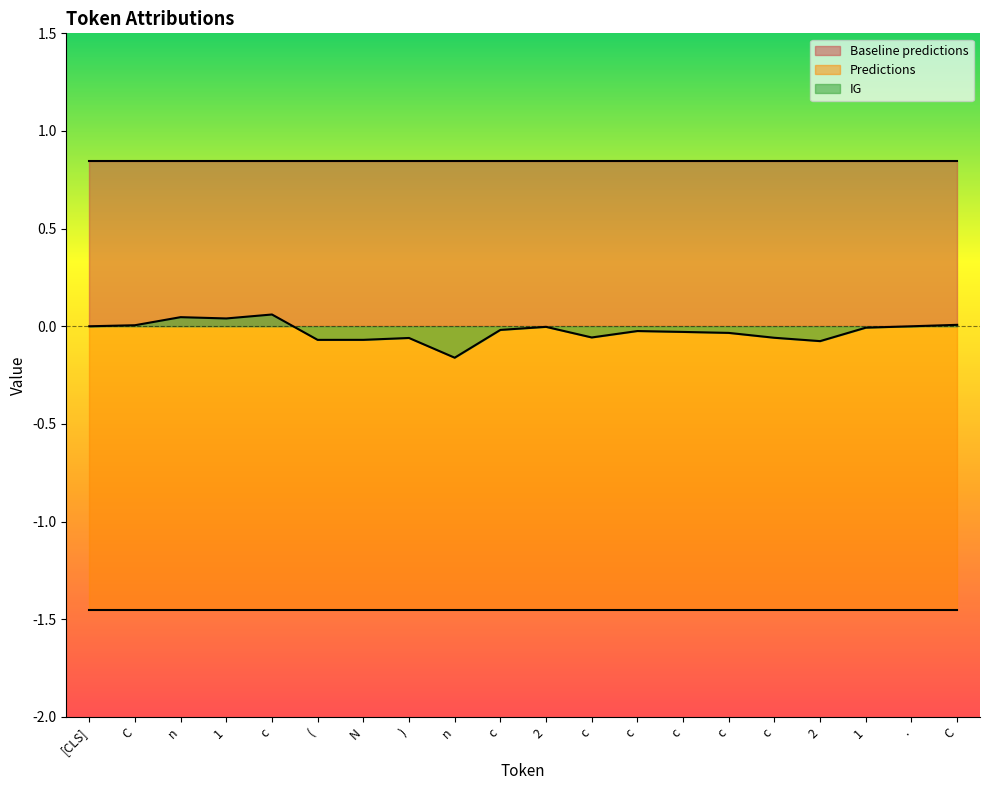

What is the label of the 6th point from the right?

c